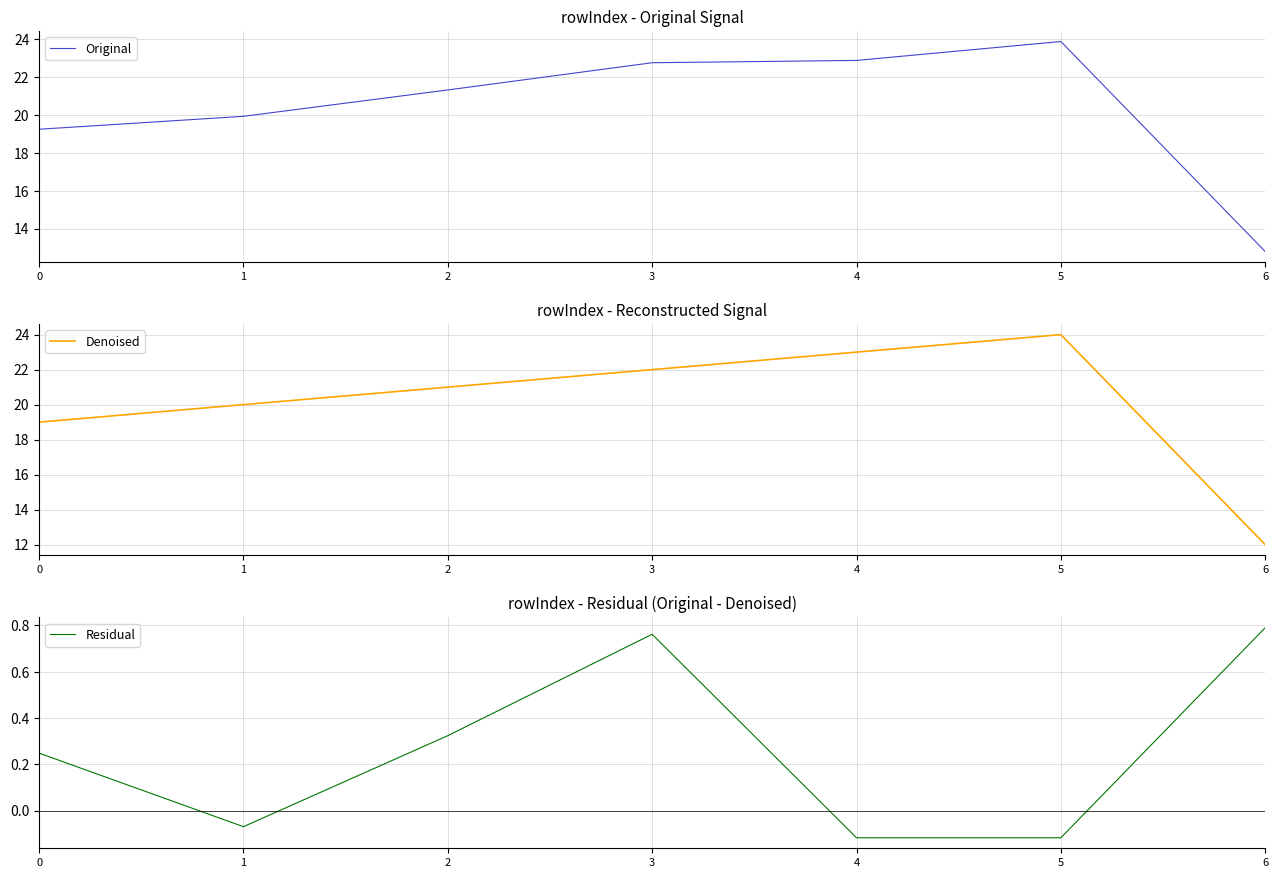

Count the number of data series in this chart.

3